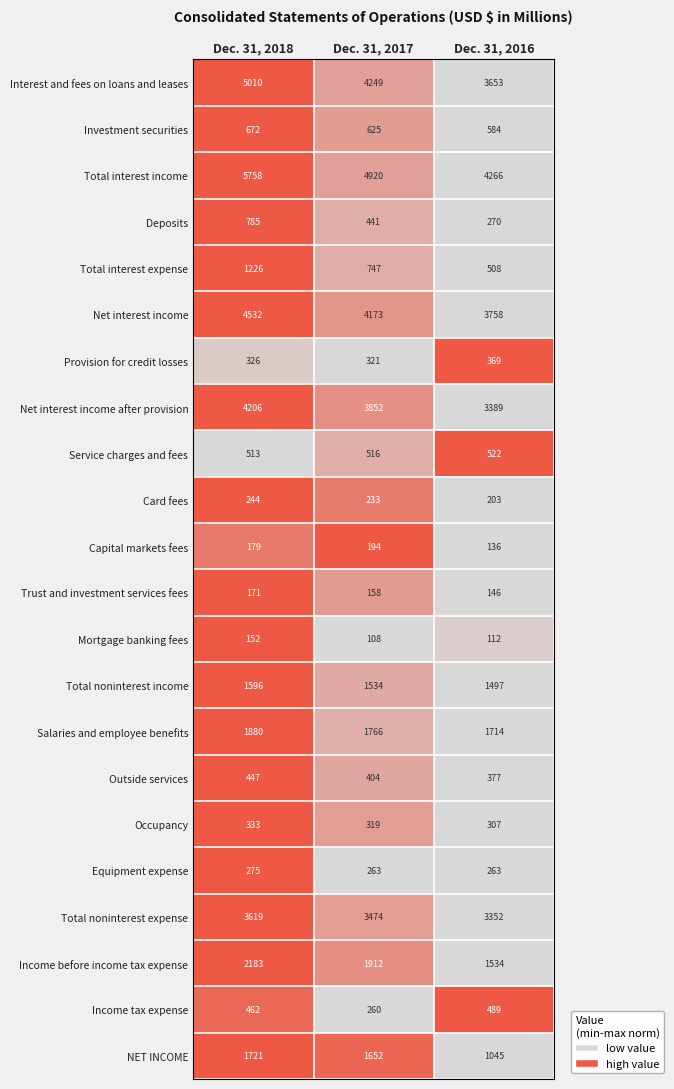

Which label corresponds to the smallest value in the chart?

Dec. 31, 2017